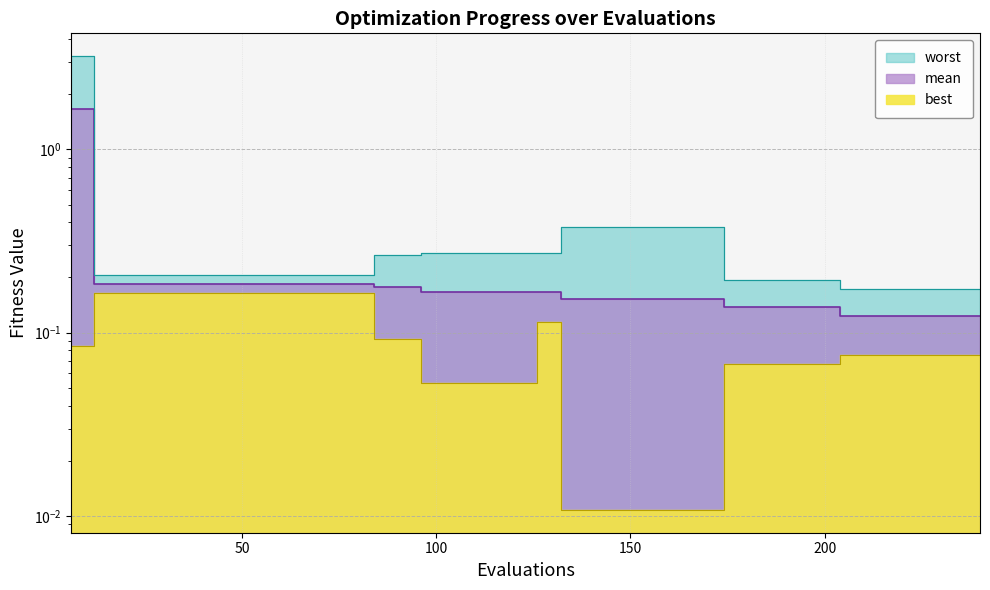

How many series are shown in this chart?

3